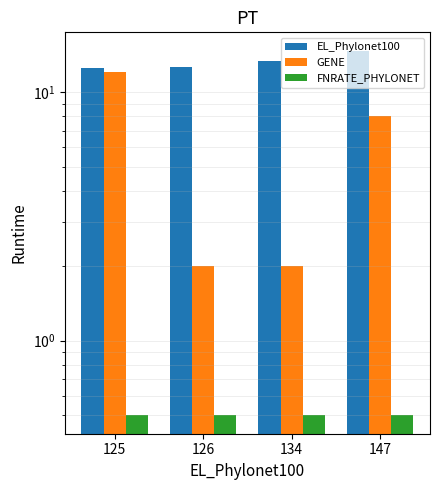

What is the smallest value displayed?

0.5